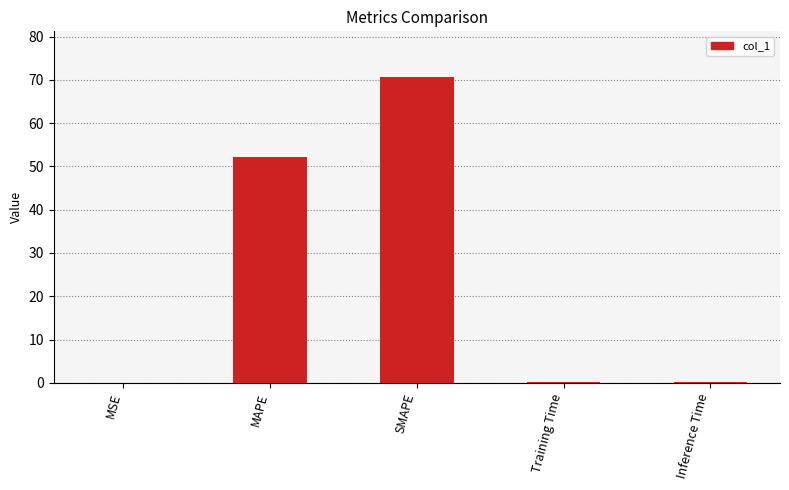

At which label is the value closest to 35?

MAPE